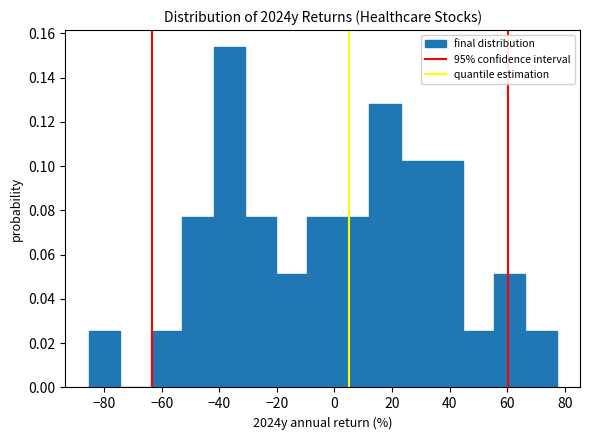

Reading left to right, list every bar in this chart as the range it spans on the x-axis followed by its height. Neither the bar edges nor the heights are printed on the chart, so give them approximately, as read against the axes.

-86 to -74: 0.026
-74 to -64: 0
-64 to -52: 0.026
-52 to -42: 0.076
-42 to -32: 0.154
-32 to -20: 0.076
-20 to -10: 0.052
-10 to 2: 0.076
2 to 12: 0.076
12 to 22: 0.128
22 to 34: 0.102
34 to 44: 0.102
44 to 56: 0.026
56 to 66: 0.052
66 to 78: 0.026